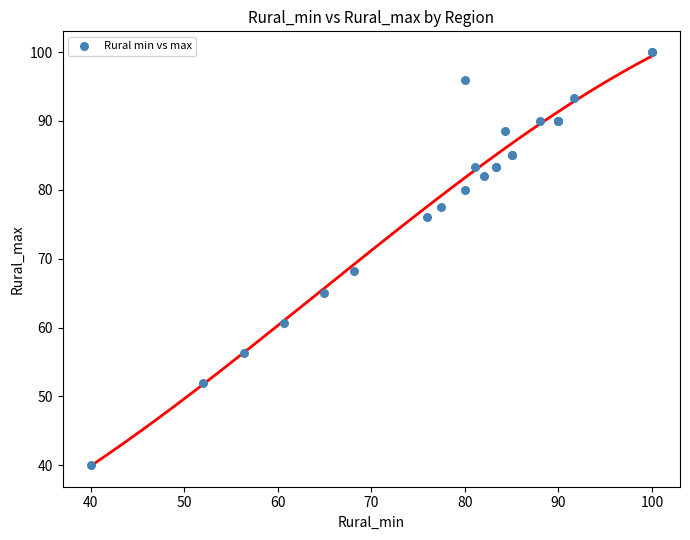

What Y value in the scatter plot is closest to 70?

68.2